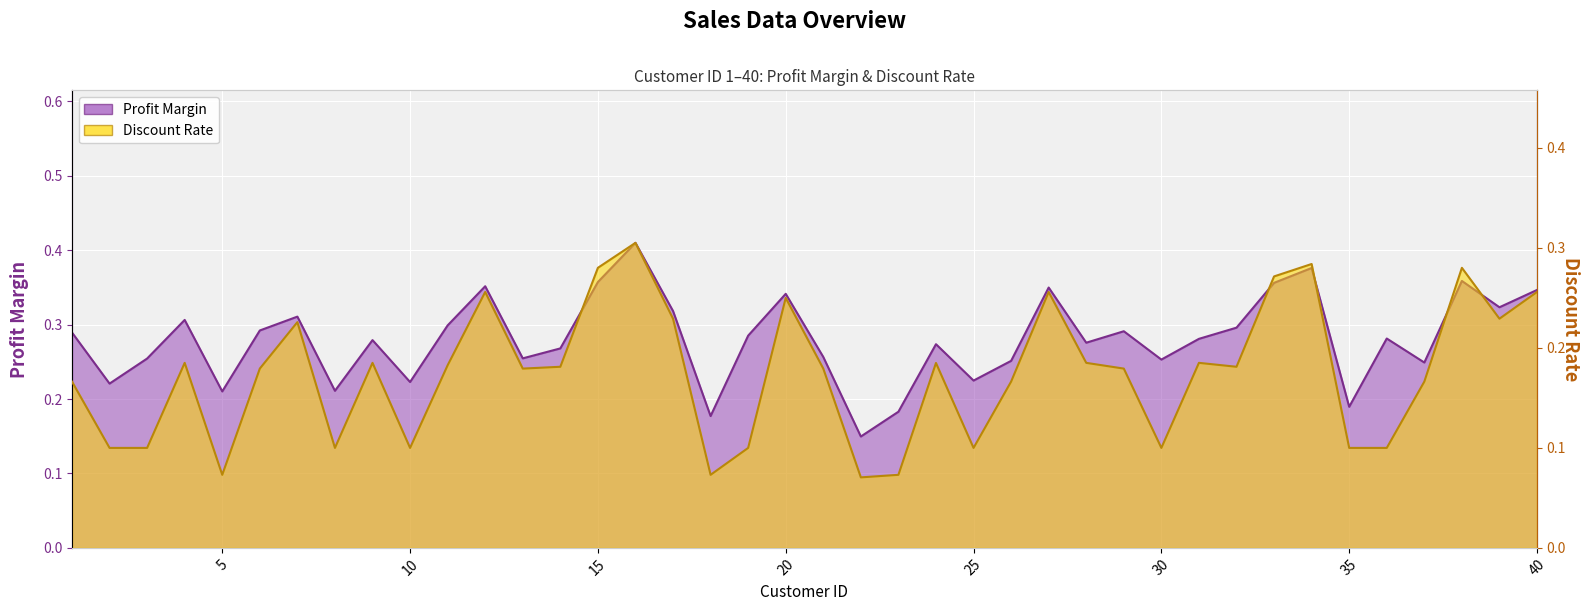

What value does the Discount Rate series have at 38?

0.3